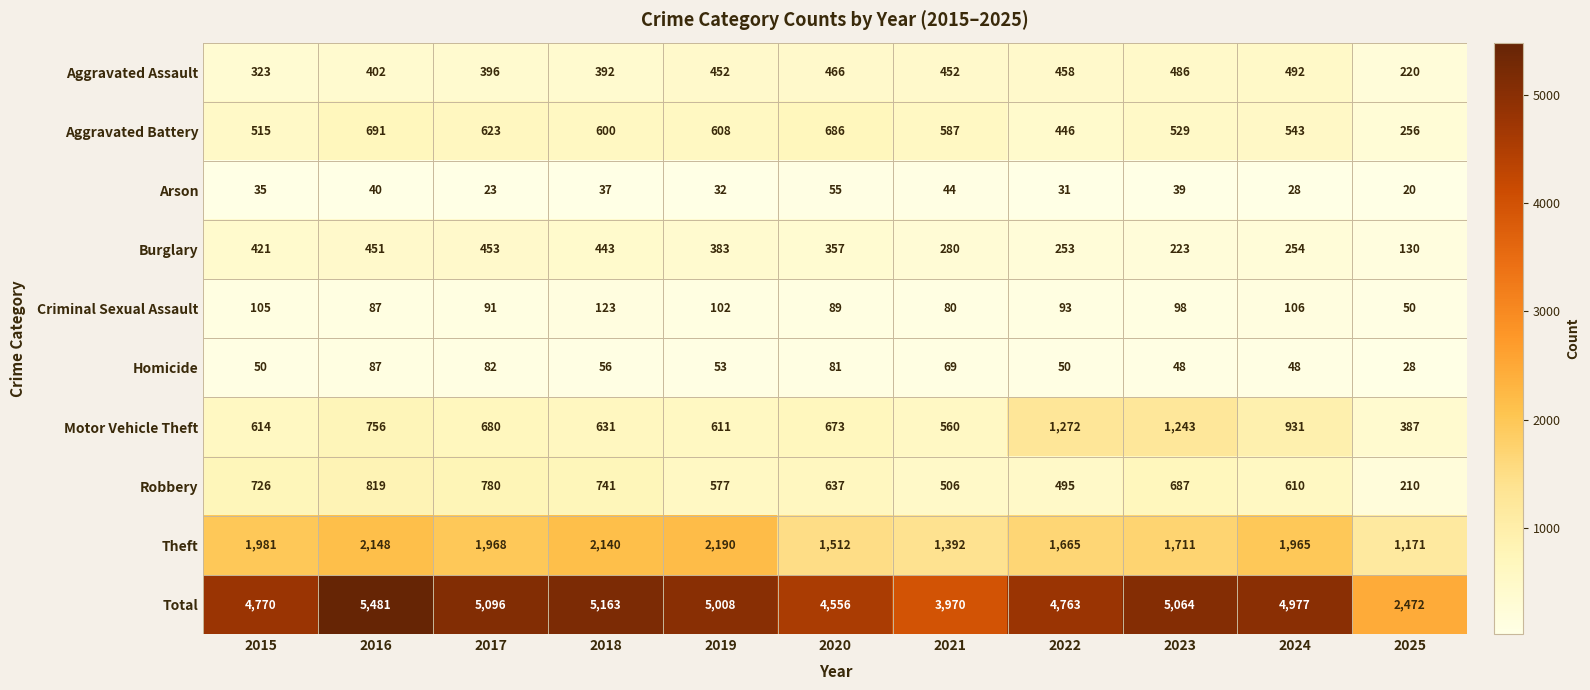

At which category is the sum across all series the highest?

2016